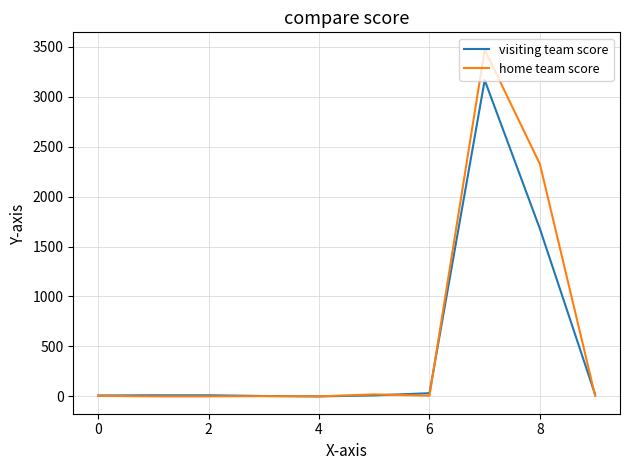

List the series in order of their peak value, lowest first.

visiting team score, home team score